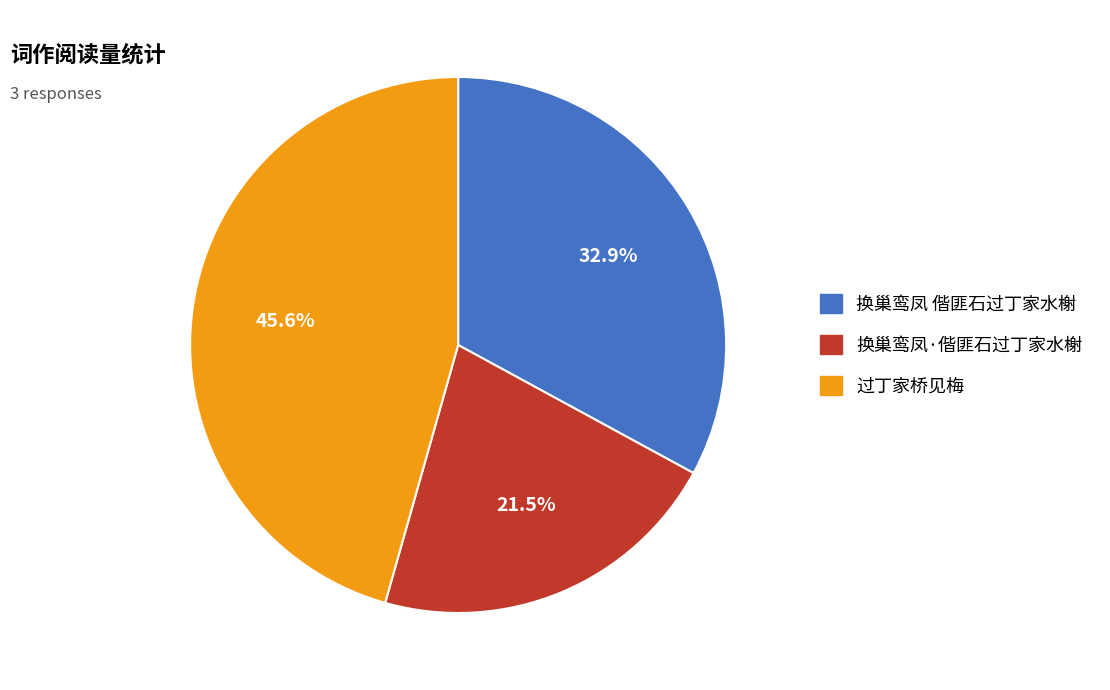

Which category has the biggest portion of the pie?

过丁家桥见梅